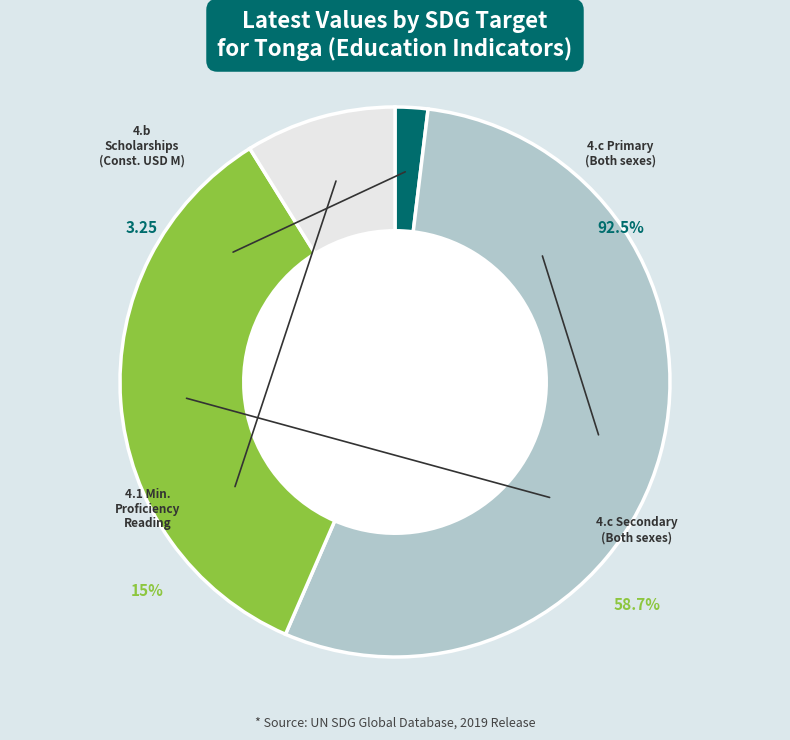

What portion of the pie excludes 4.1 (Minimum proficiency reading)?

91.1%